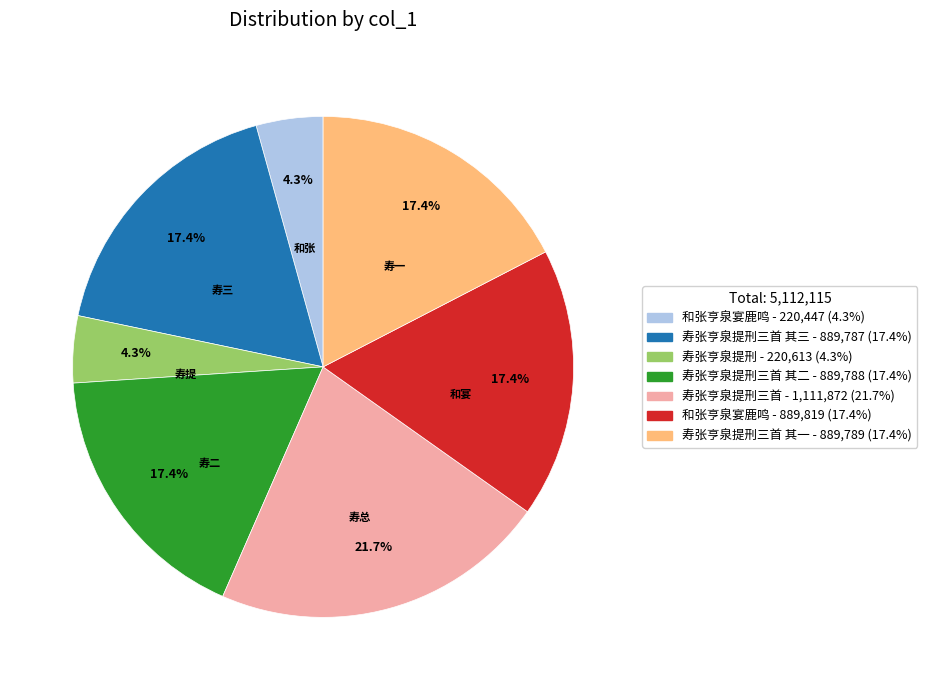

Does any single category account for the majority?

No